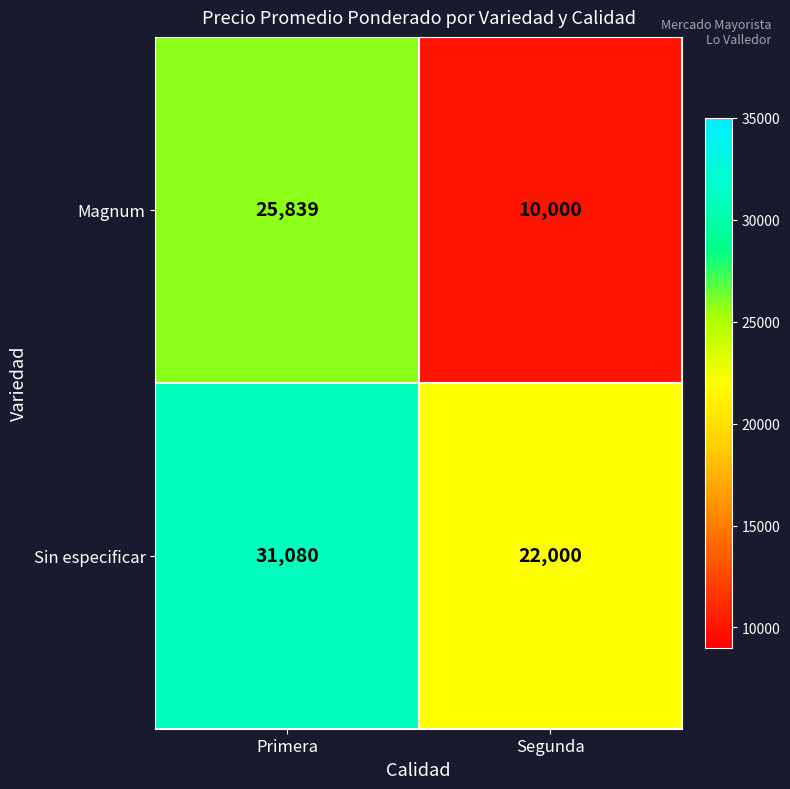

What is the approximate value of Magnum at Primera, to the nearest 10?

25840